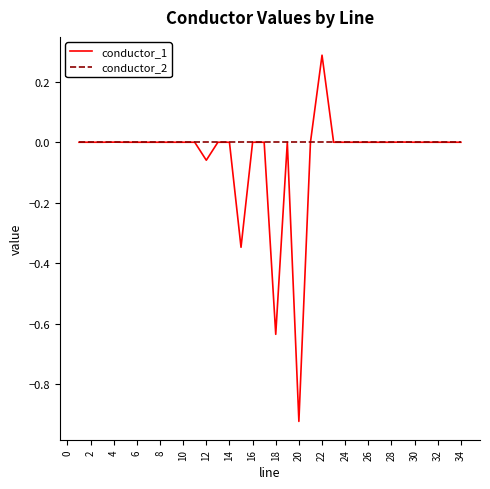

Rank the series by their maximum value, from lowest to highest.

conductor_2, conductor_1